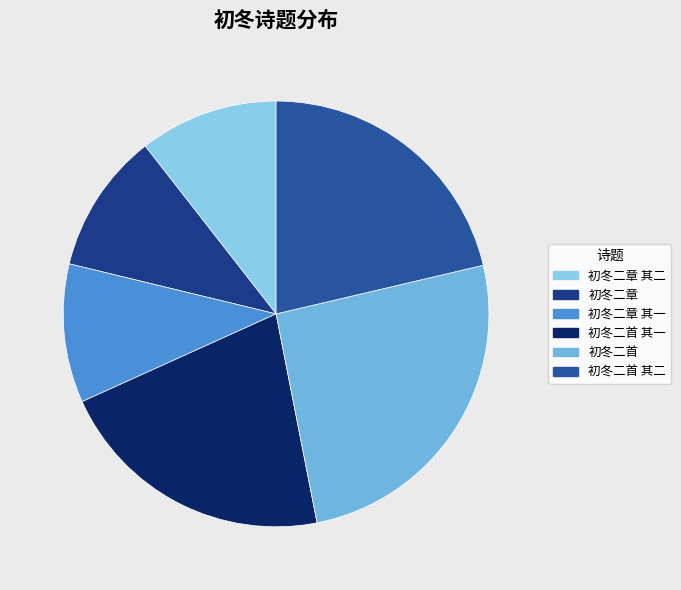

To the nearest percent, what is the combined percentage of 初冬二首 and 初冬二首 其二?

47%